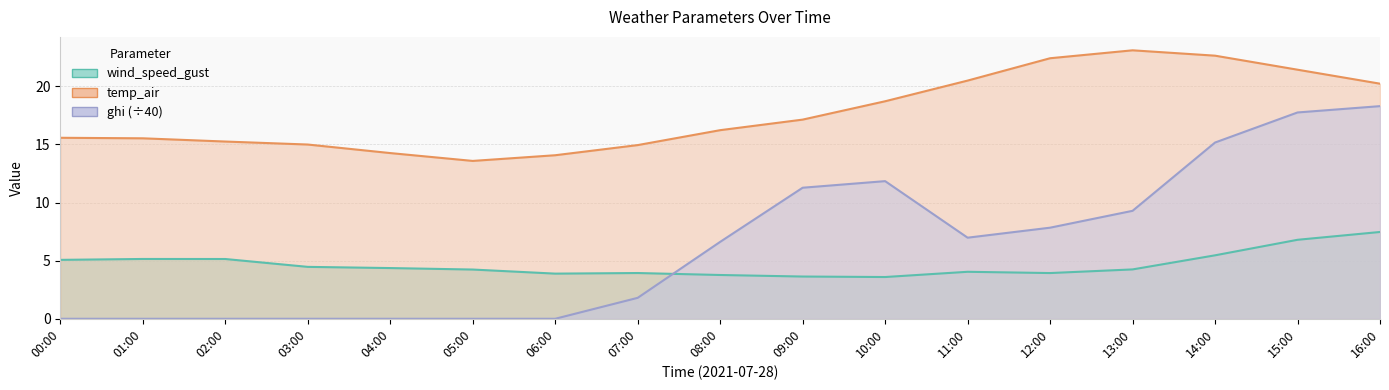

True or false: ghi and temp_air cross at least once.

False